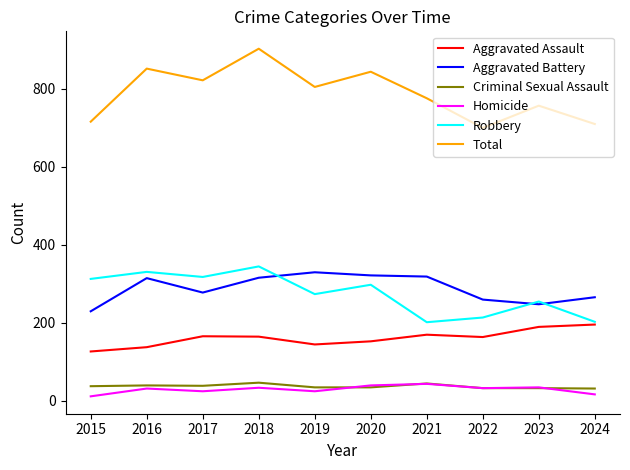

What is the spread (max minus min) of values at 2022?

667